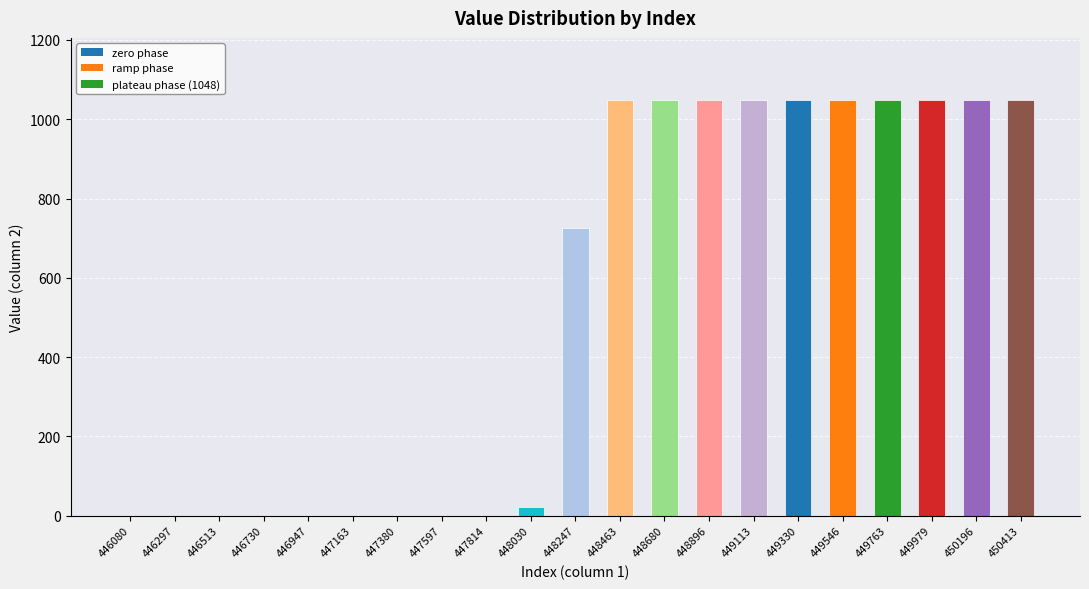

What is the sum of the values at 446080 and 449330?

1048